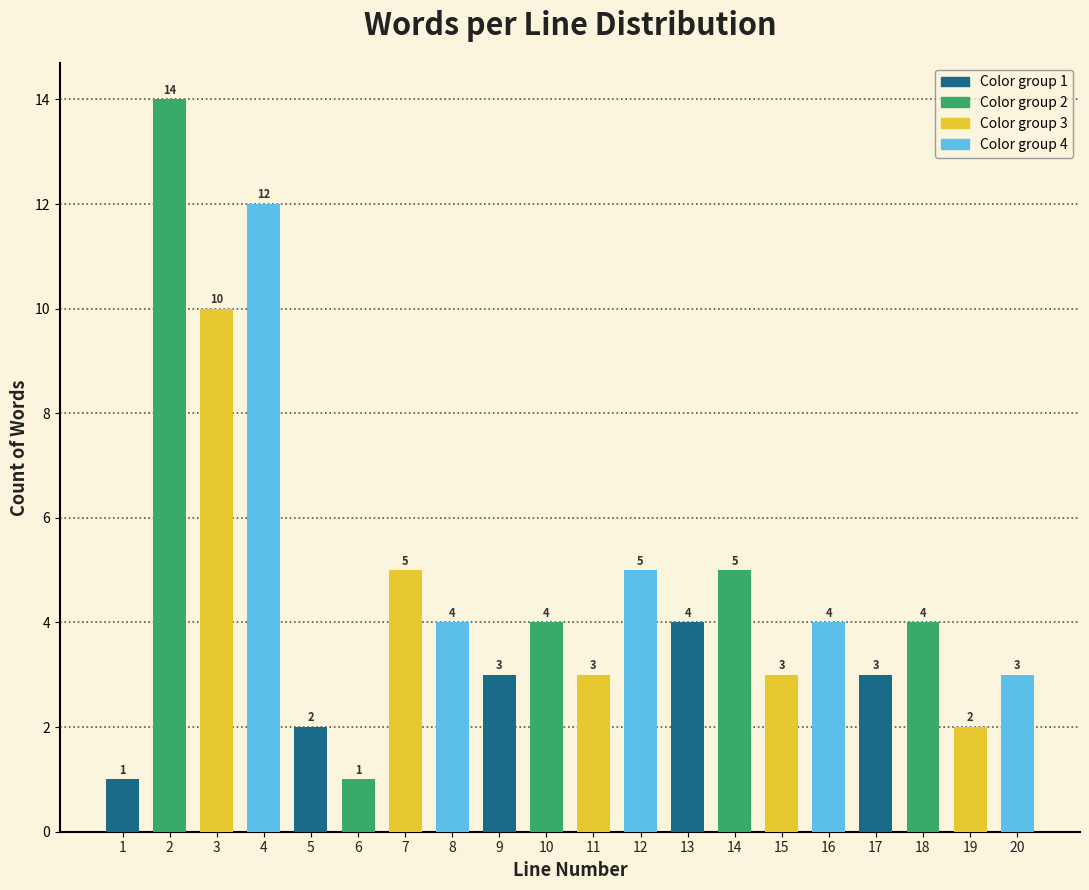

Reading right to left, what are all the values shown in this chart?

3	2	4	3	4	3	5	4	5	3	4	3	4	5	1	2	12	10	14	1